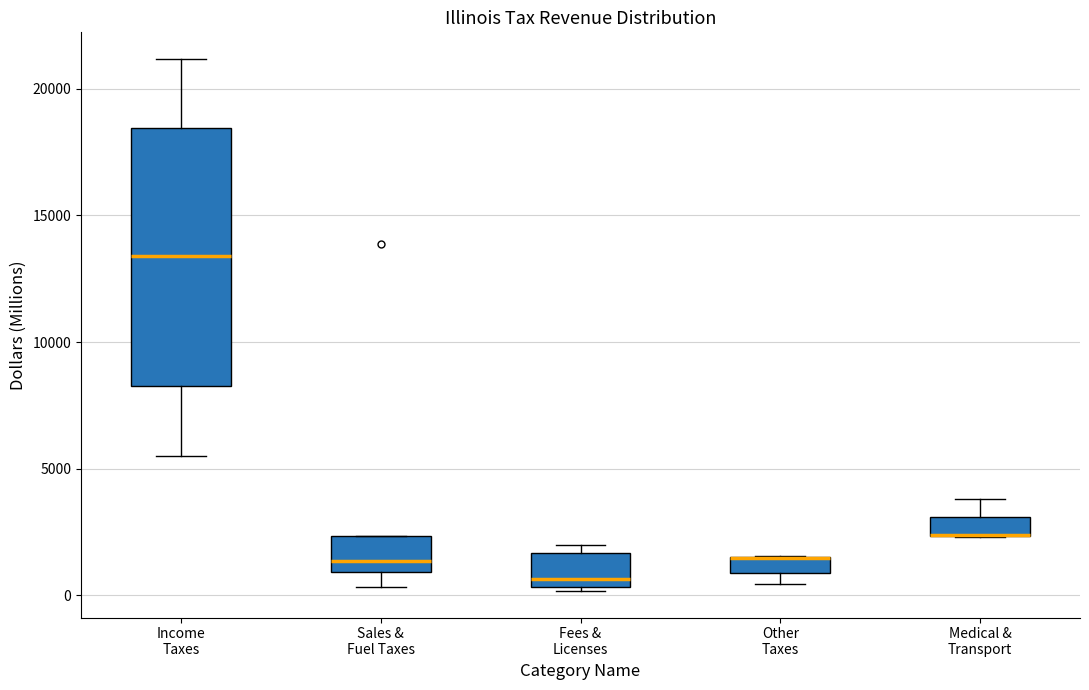

Which box is the tallest, from its lower edge to its upper edge?

Income Taxes